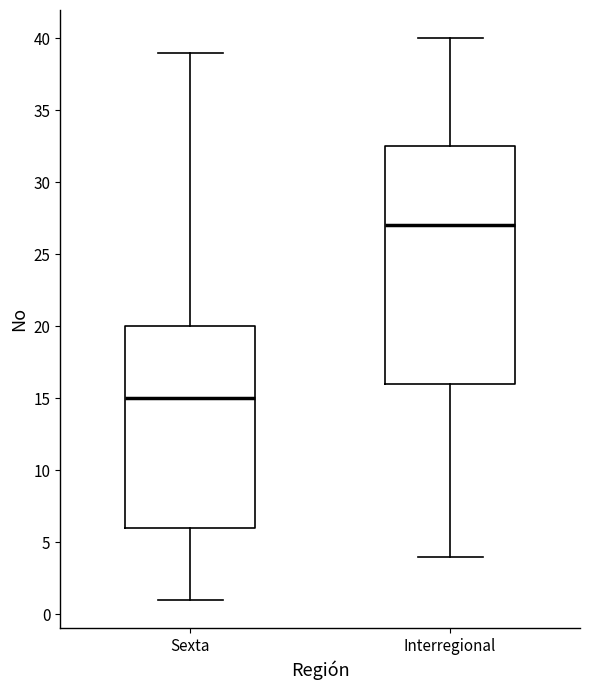

Where is the lower edge of the box for Sexta on the y-axis? The values are not printed on the chart, so give them approximately, as read against the axis.

6.0